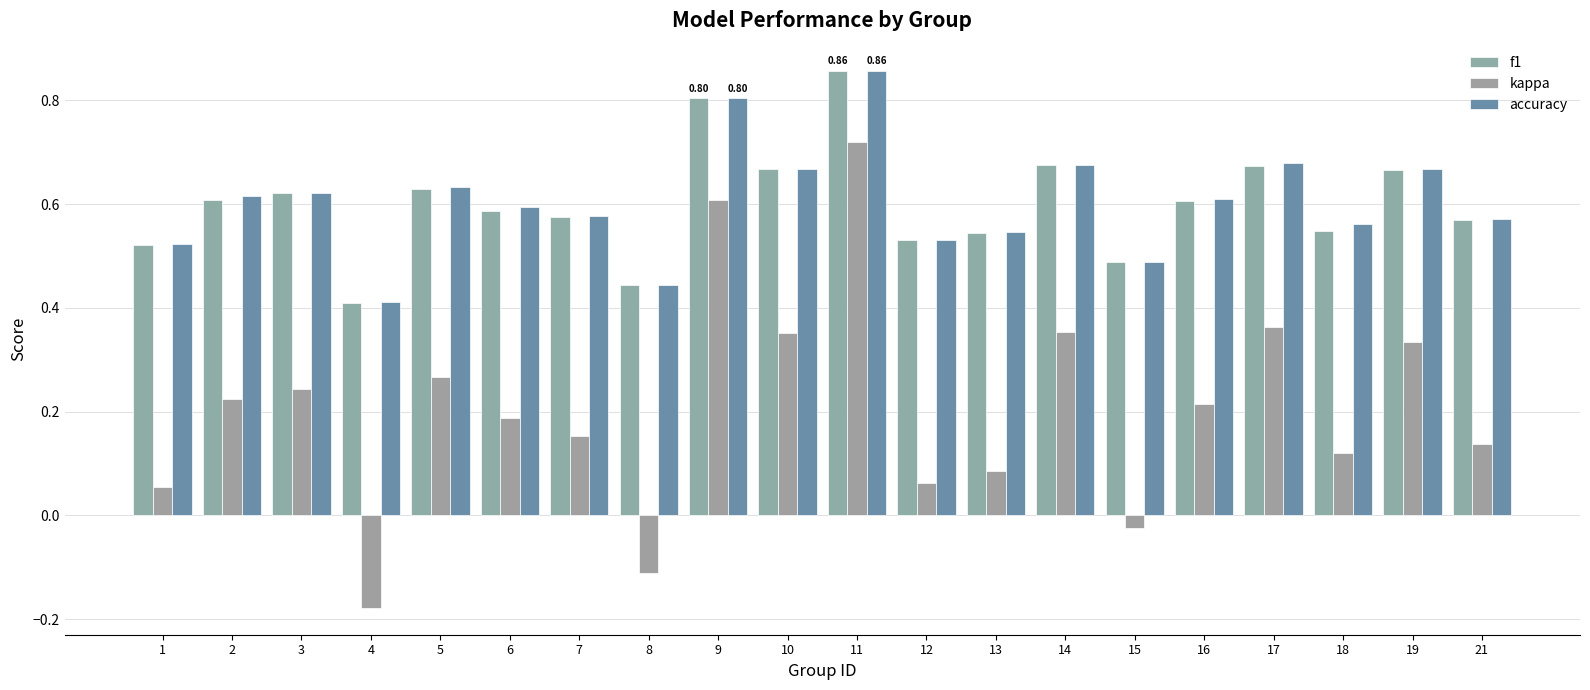

What is the total value across all series at 1?

1.1